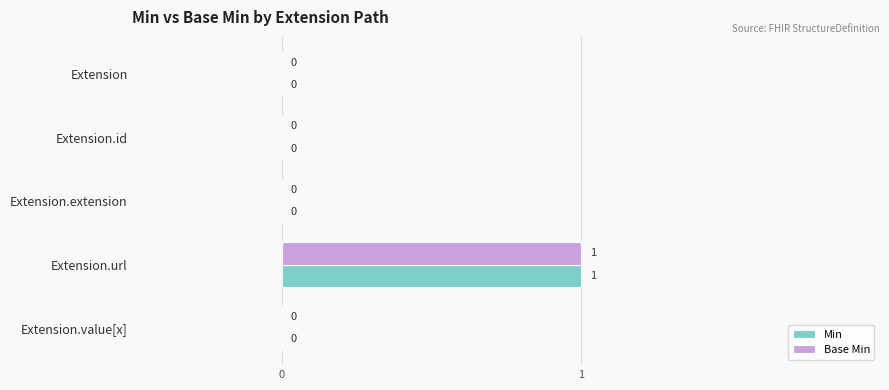

How many Base Min values are between 0 and 1?

5